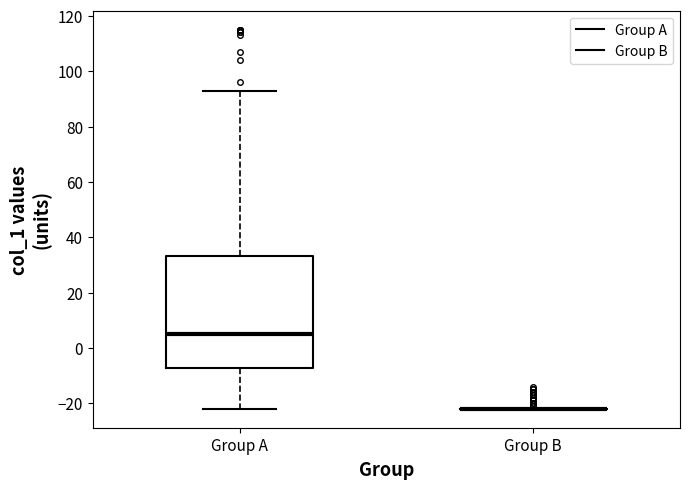

Which box is the tallest, from its lower edge to its upper edge?

Group A